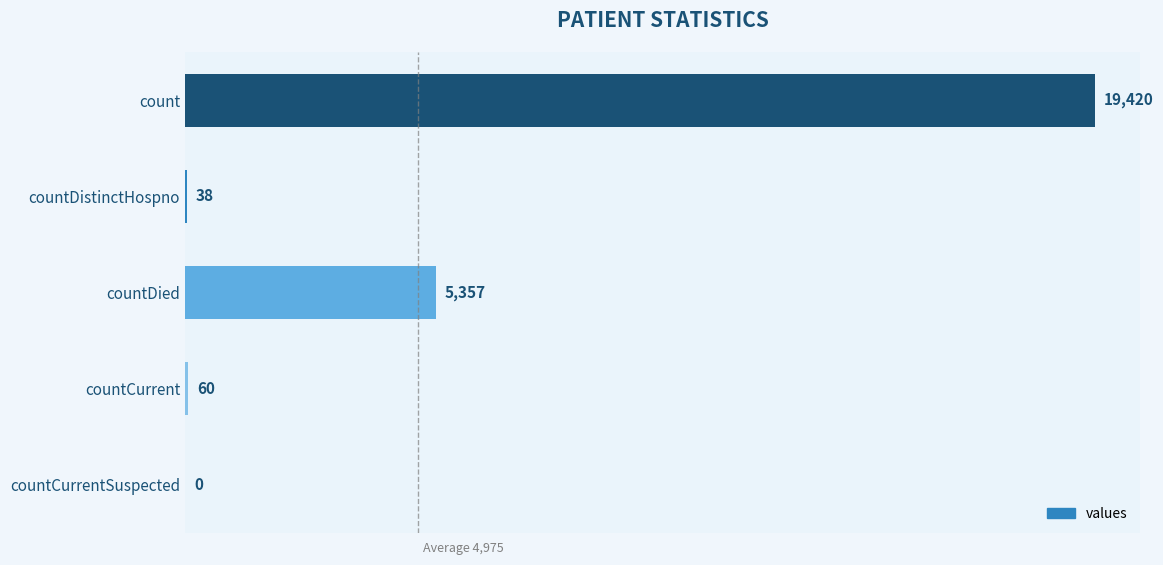

True or false: the data shows 60 at countCurrent.

True